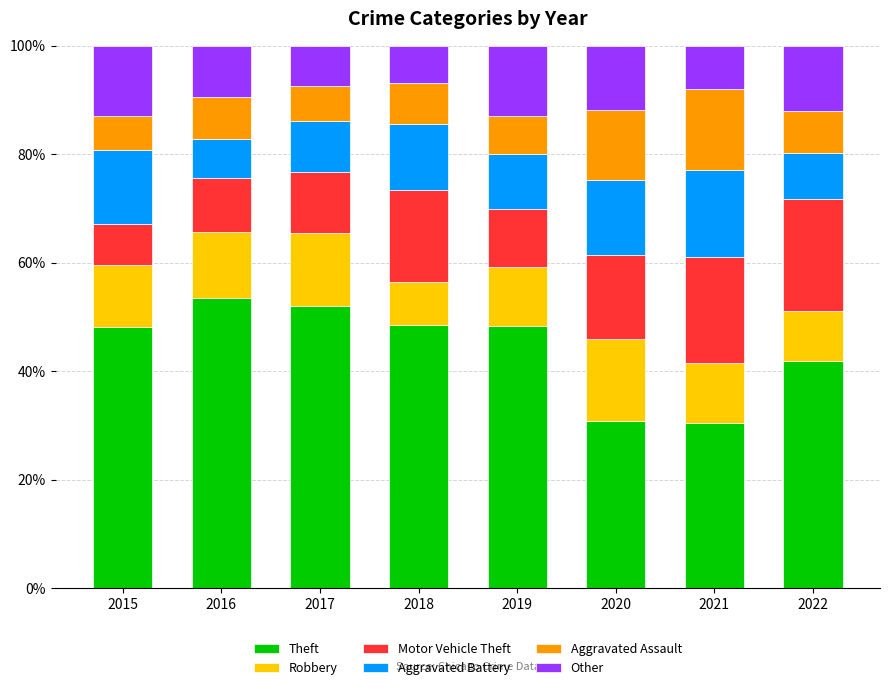

What is the average value of the Theft series?

44.2